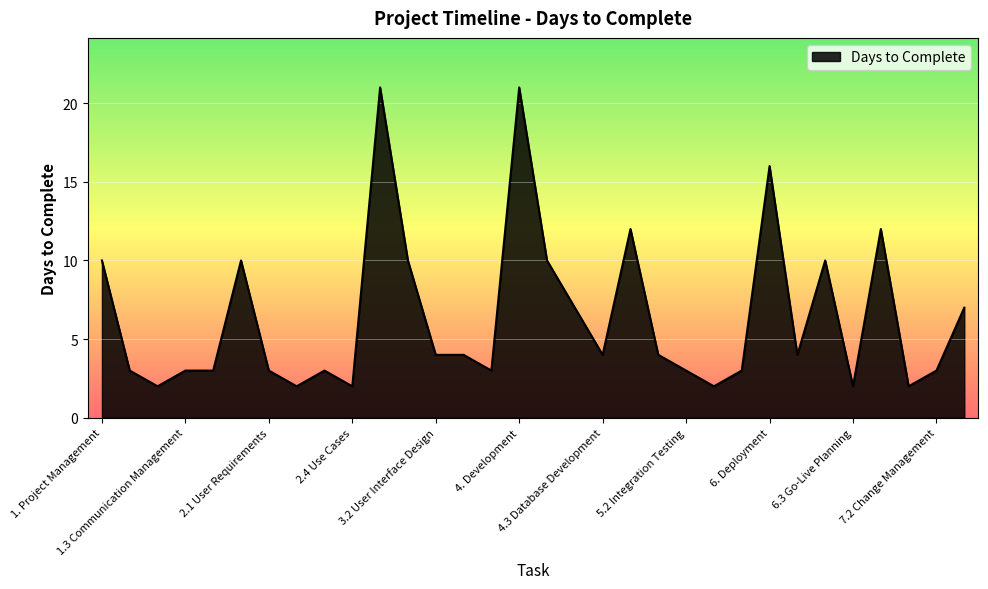

Does the chart have visible grid lines?

Yes